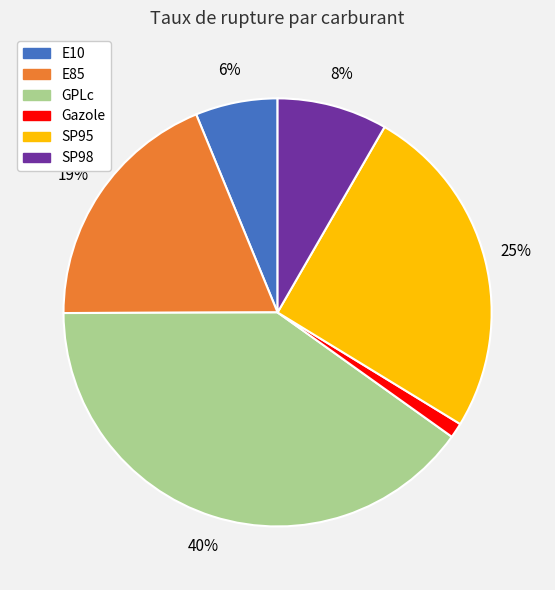

Which category has the smallest portion of the pie?

Gazole